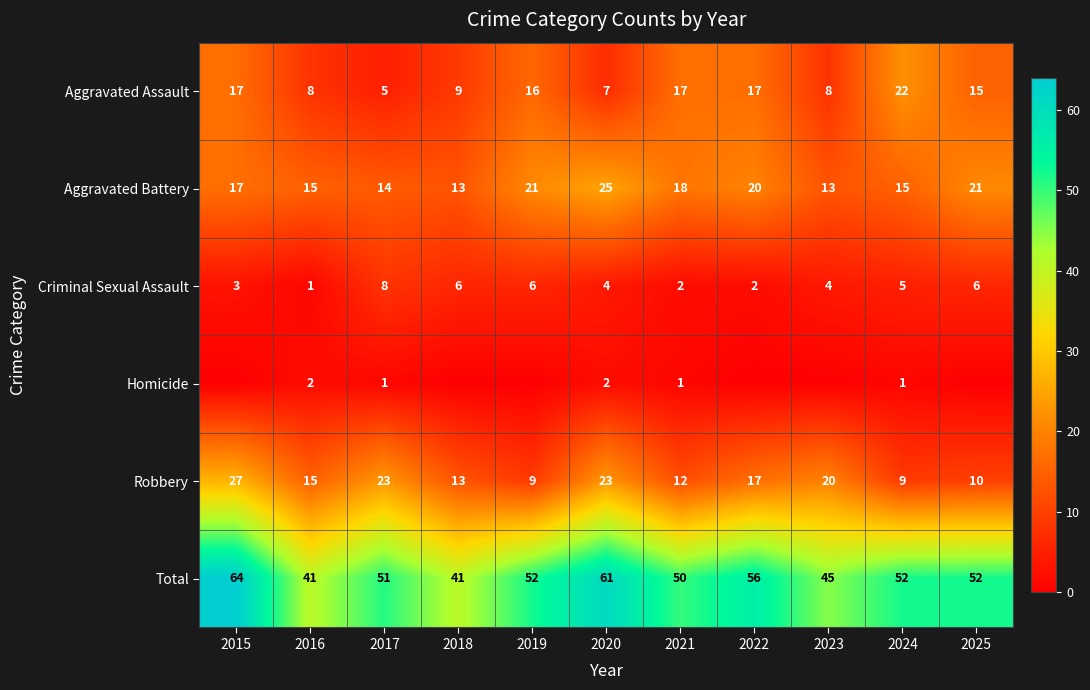

List the series in order of their peak value, highest first.

Total, Robbery, Aggravated Battery, Aggravated Assault, Criminal Sexual Assault, Homicide